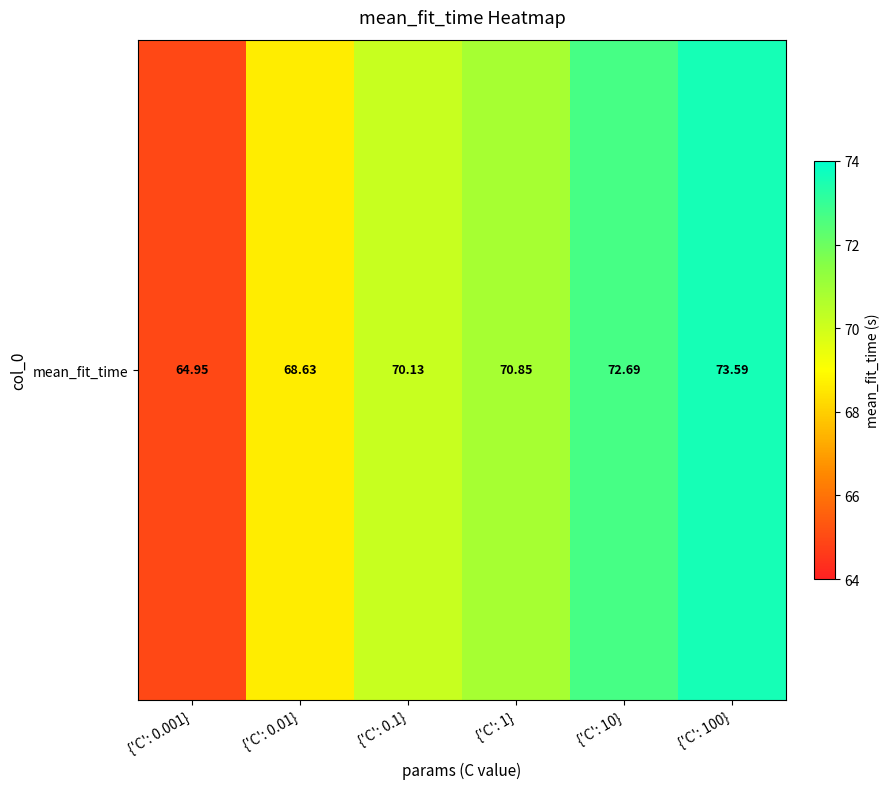

Reading left to right, transcribe all the data shown in this chart.

64.9	68.6	70.1	70.9	72.7	73.6